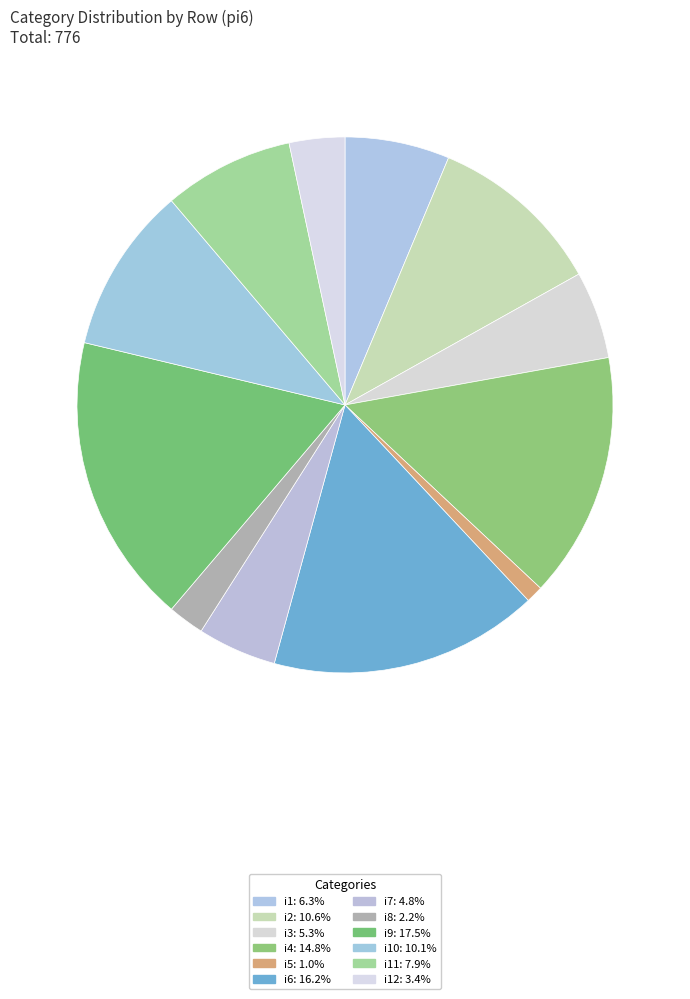

How many slices are in this pie chart?

12